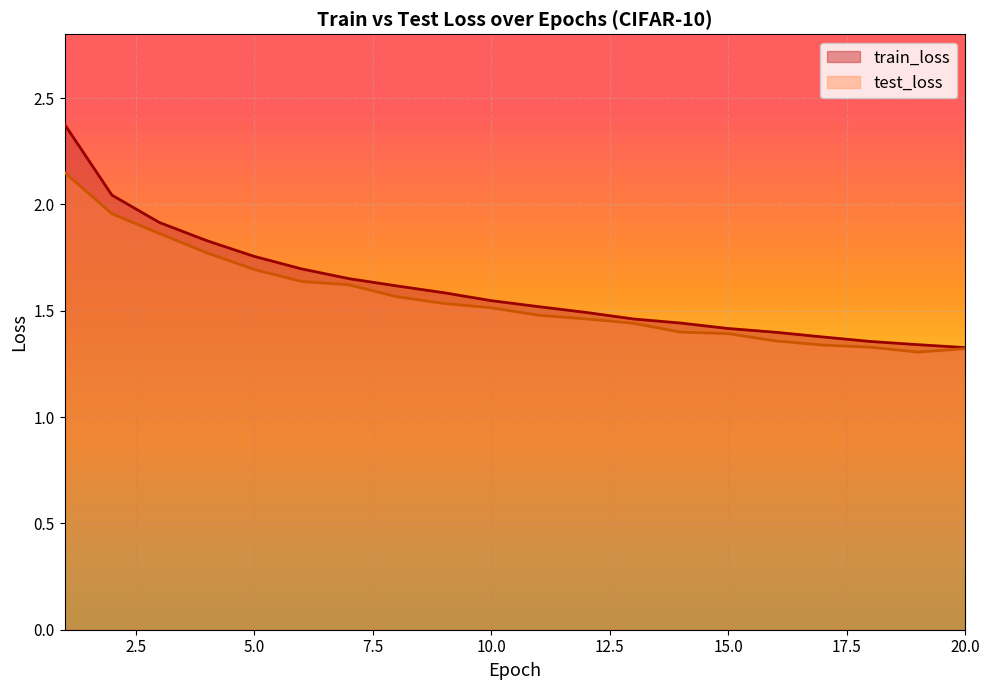

The value of train_loss at 17 is 1.4. True or false?

True